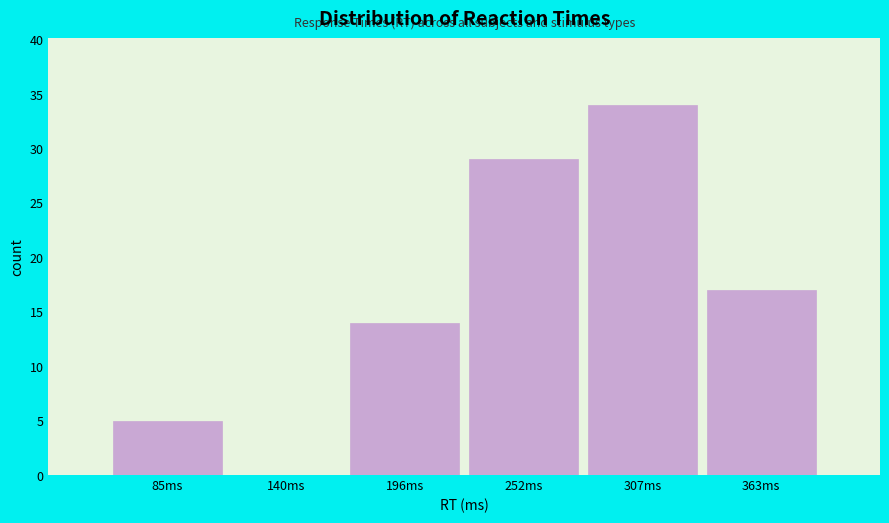

Reading left to right, what are all the values shown in this chart?

85ms=5	140ms=0	196ms=14	252ms=29	307ms=34	363ms=17